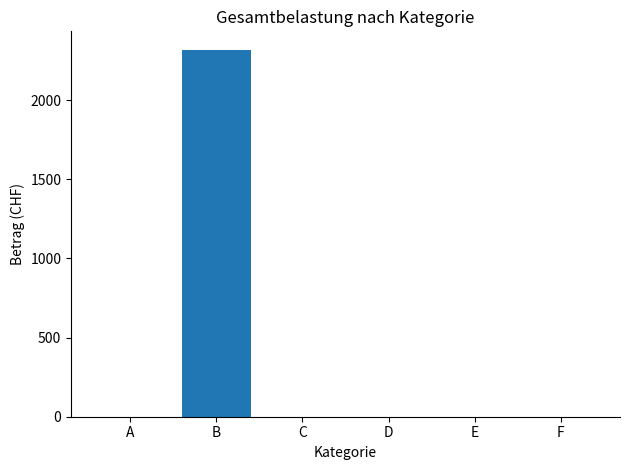

Reading right to left, extract all data points from this chart.

0	0	0	0	2318	0